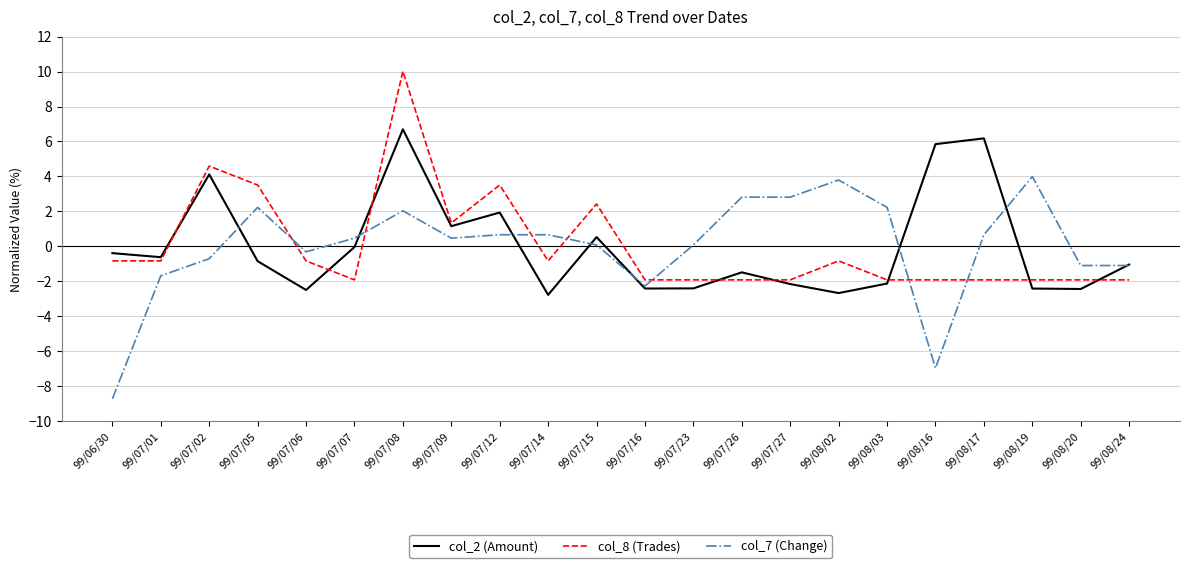

Where is the first local maximum for col_2 (Amount)?

99/07/02